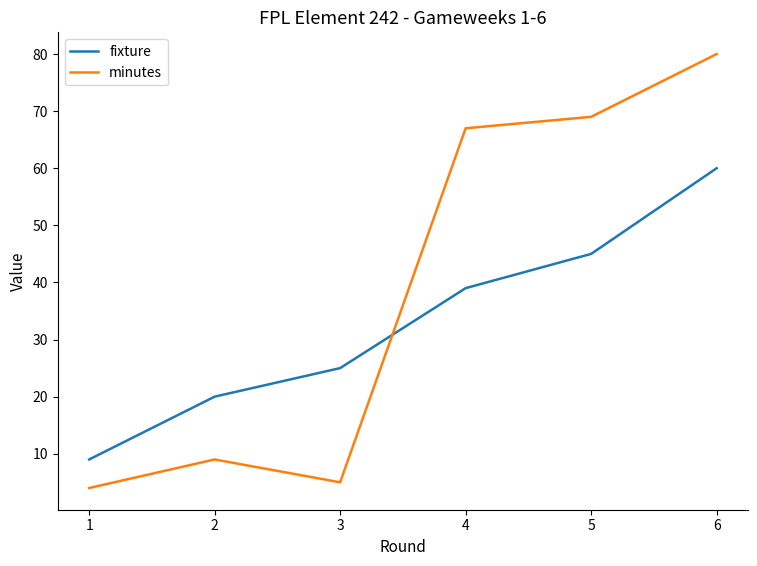

At which category is the sum across all series the highest?

6